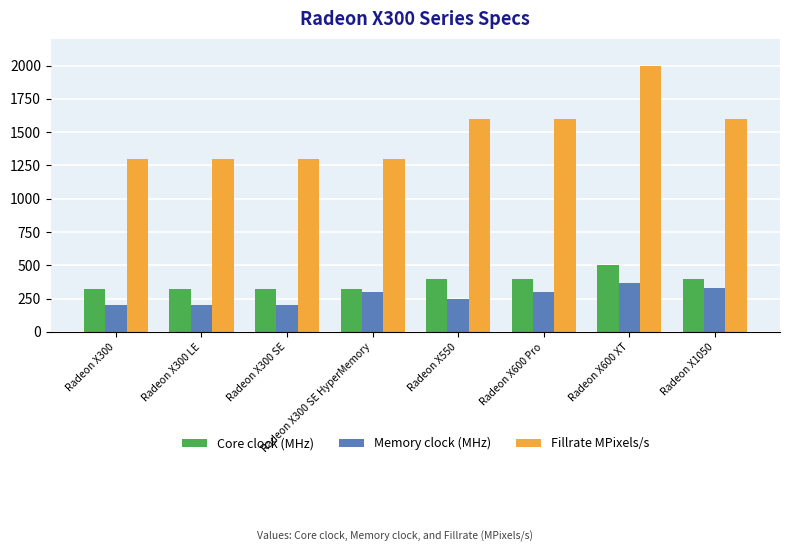

Which series changed the most between Radeon X300 SE HyperMemory and Radeon X550?

Fillrate MPixels/s